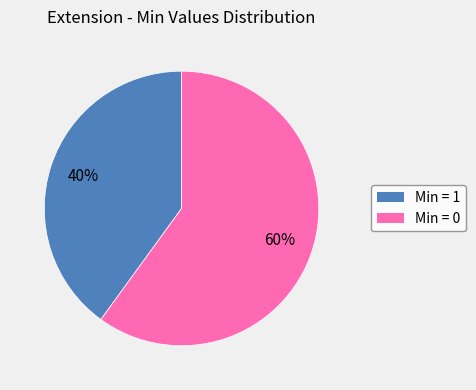

To the nearest percent, what is the average slice percentage?

50%